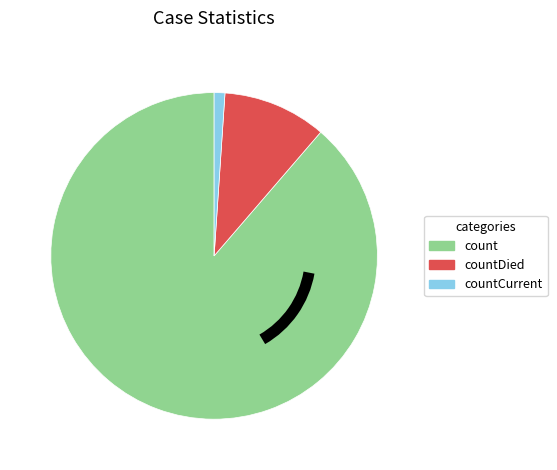

Is it true that countCurrent is 11% of the pie?

False